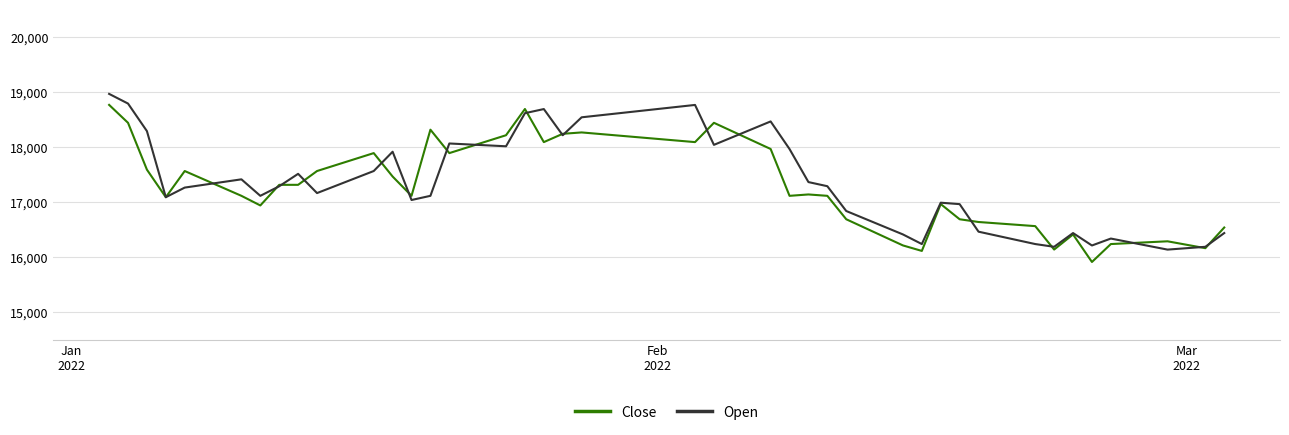

How many categories are shown in the chart?

40